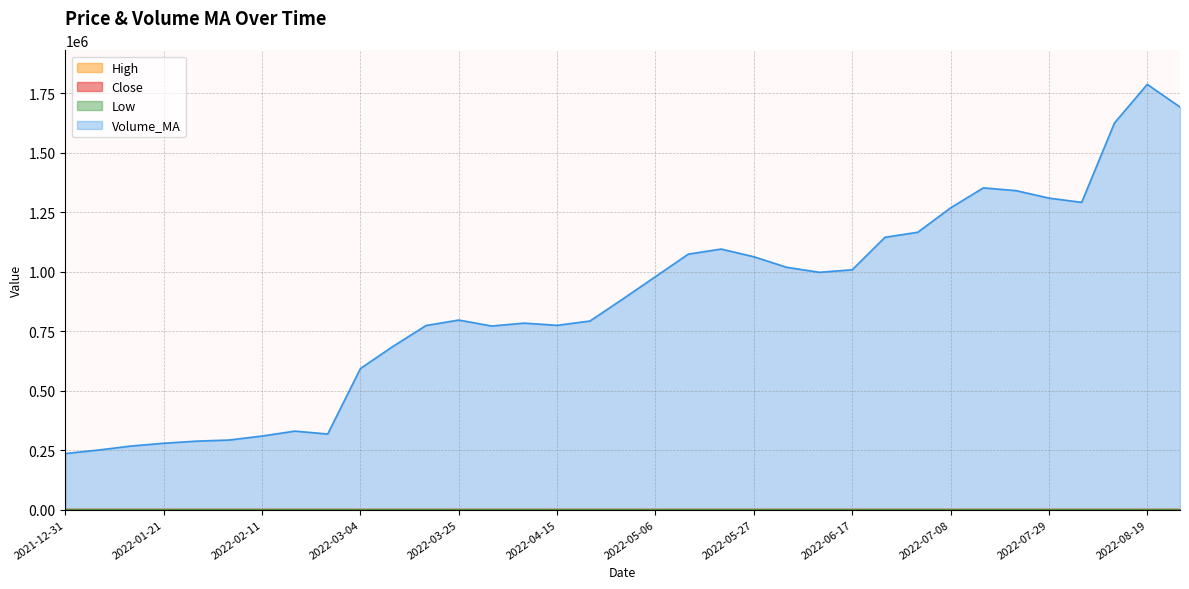

What are all the series names shown in the legend?

Close, High, Low, Volume_MA